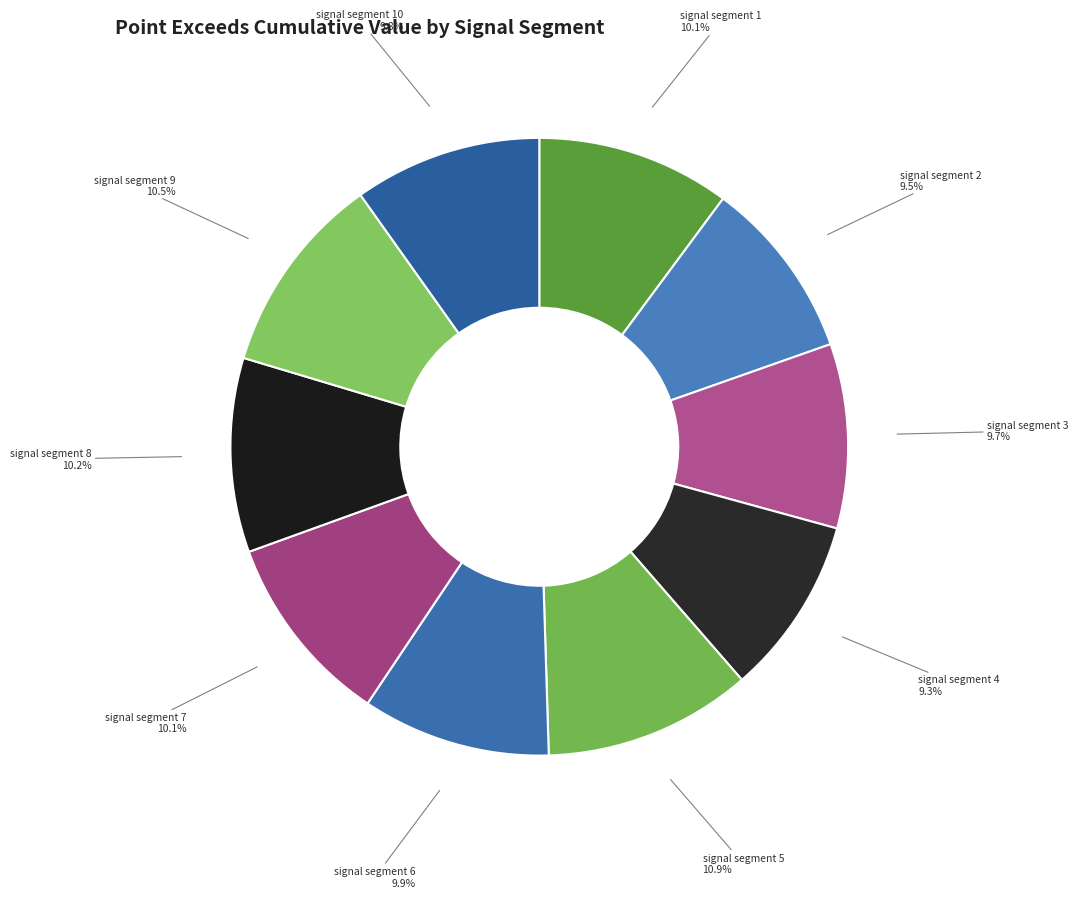

Count the number of slices in the pie.

10